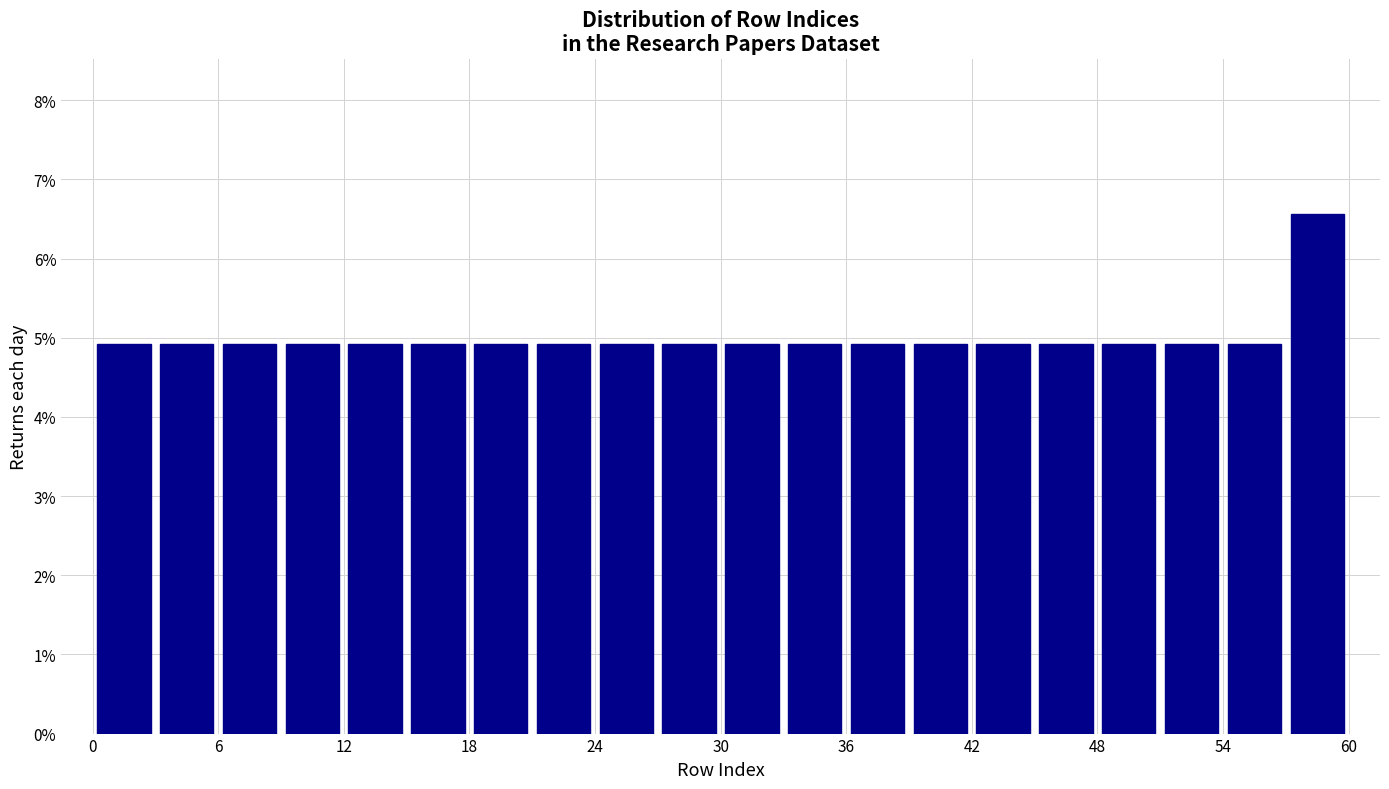

Around what value on the x-axis is the tallest bar? Give the approximate position of its centre, as read against the axis.

59